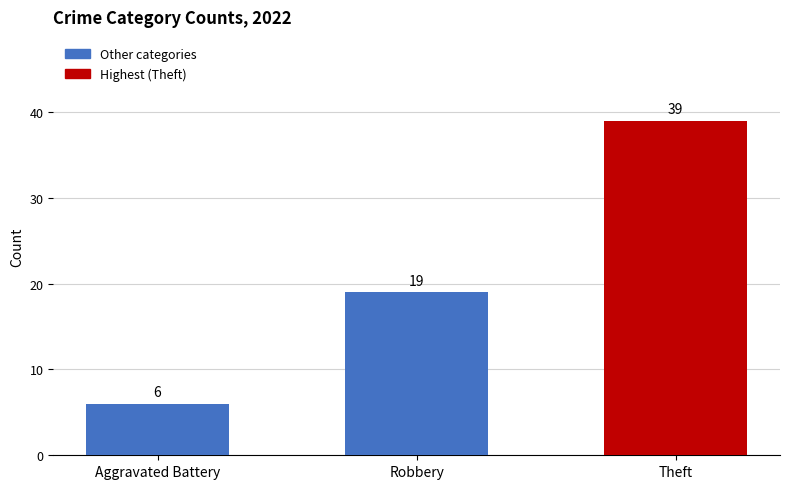

What is the sum of the values at Robbery and Theft?

58